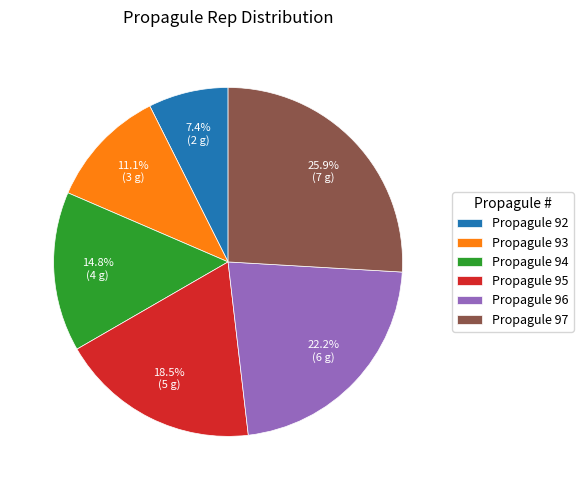

Rank the categories by value from lowest to highest.

Propagule 92, Propagule 93, Propagule 94, Propagule 95, Propagule 96, Propagule 97